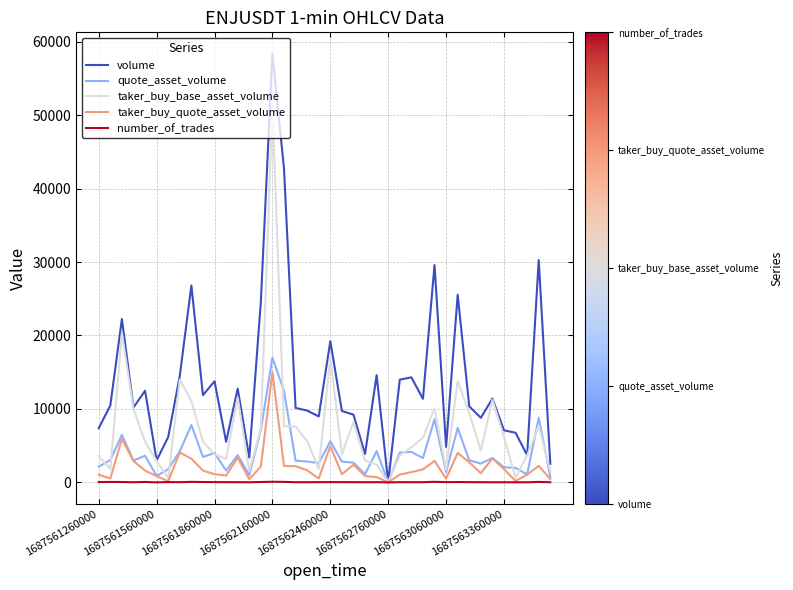

What is the highest value of the volume series?

58358.0